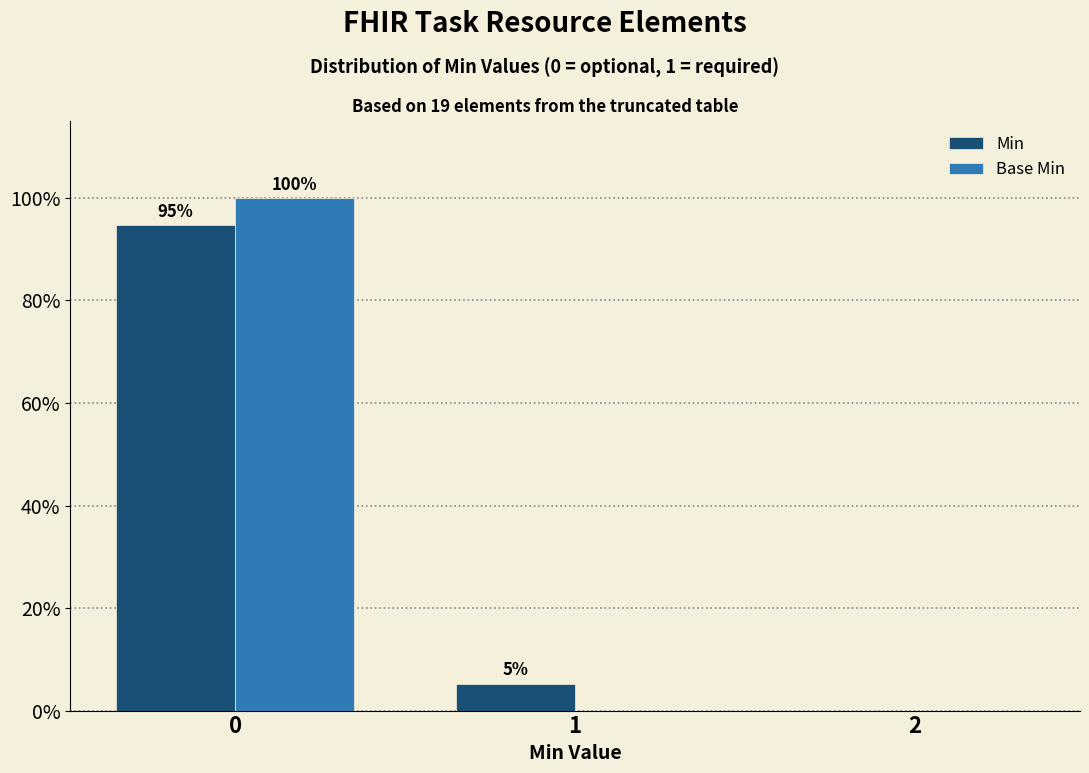

What is the greatest value displayed?

100.0